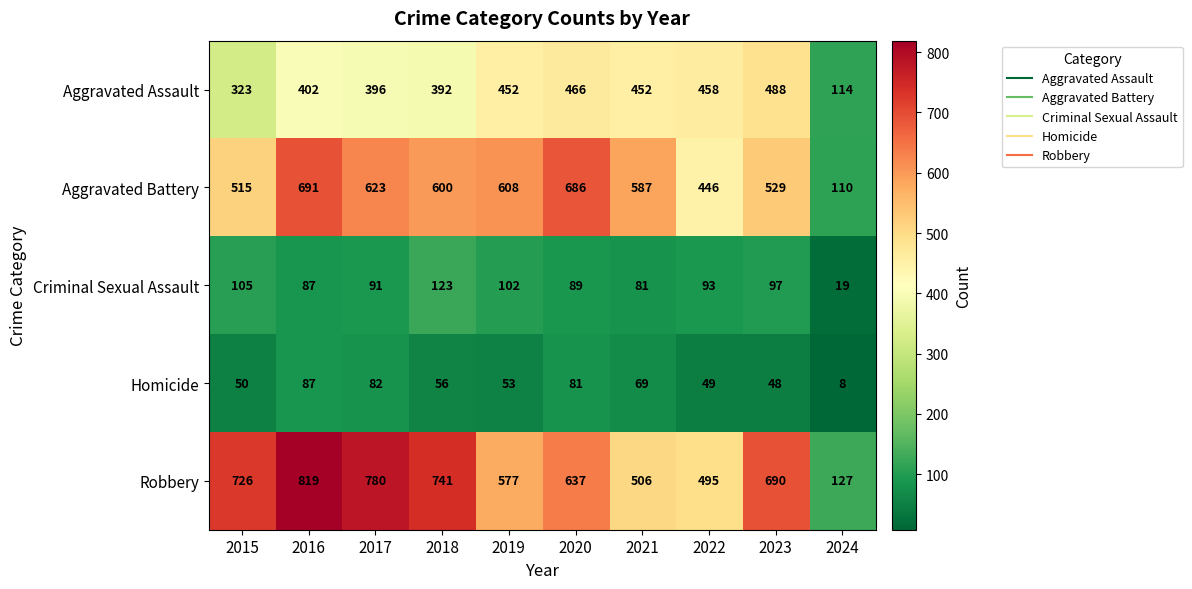

What is the difference between the maximum and minimum values in the Robbery series?

692